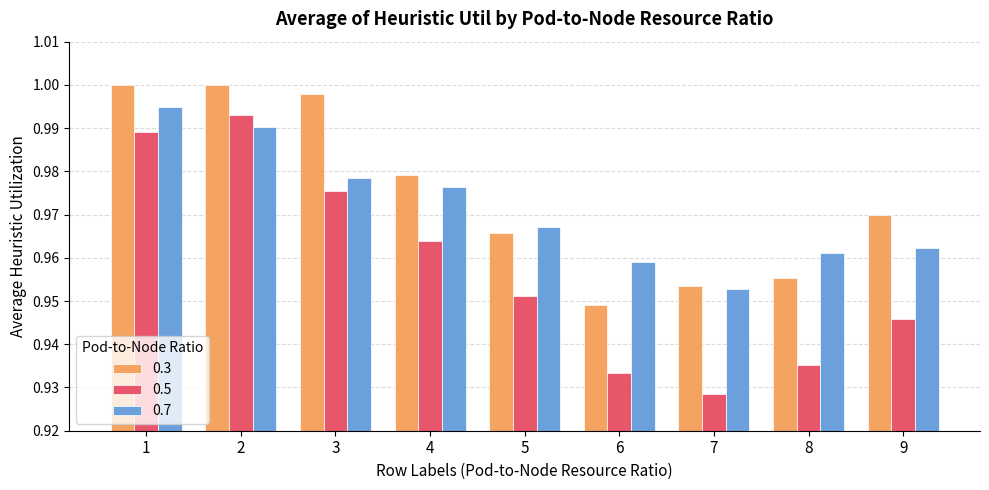

Is it true that 0.3 equals 1.3 at 7?

False